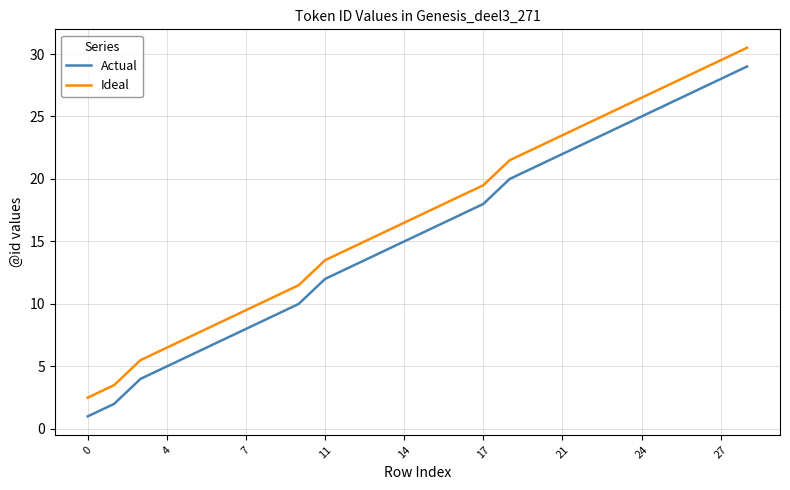

True or false: Ideal and Actual intersect in this chart.

False